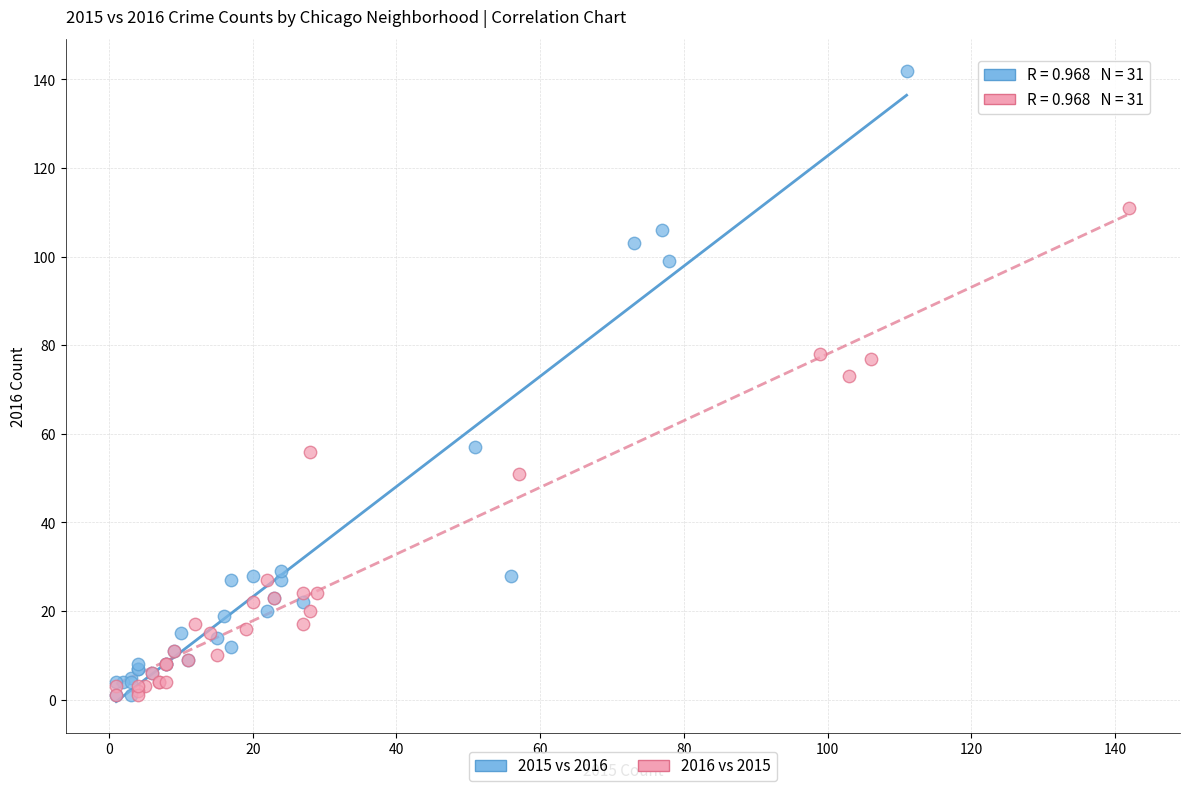

Which series has the largest Y range (max minus min)?

2015 vs 2016